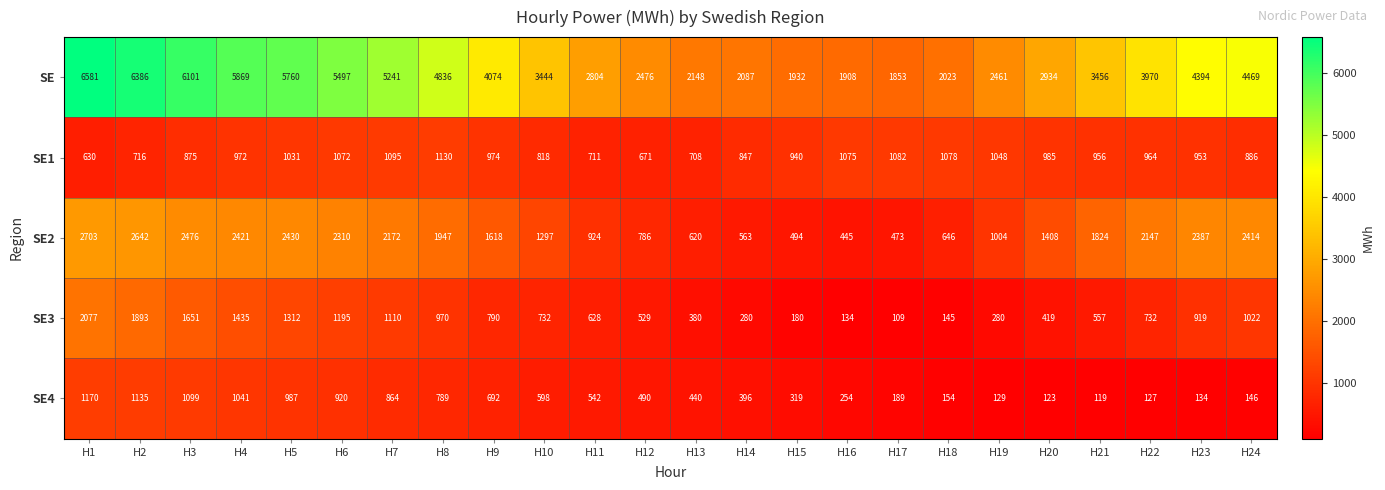

How many series are shown in this chart?

5